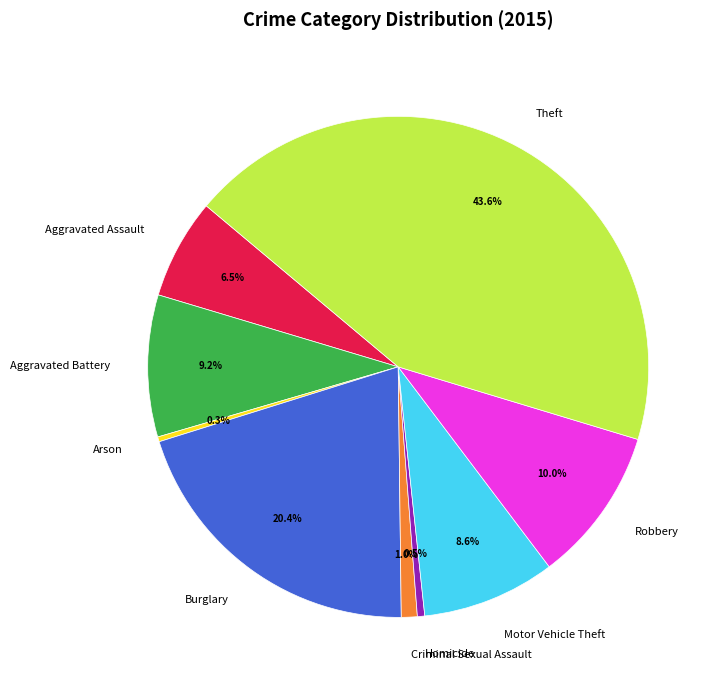

Which has a higher value, Homicide or Criminal Sexual Assault?

Criminal Sexual Assault